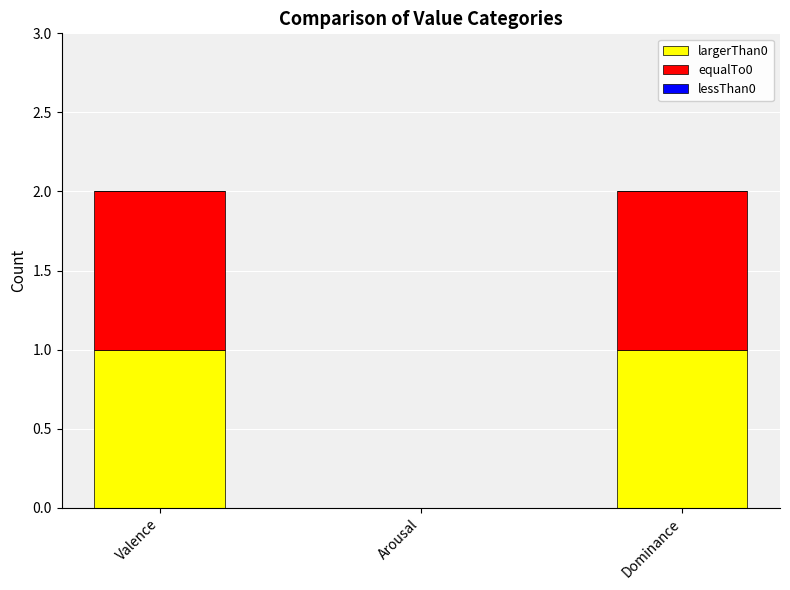

Is it true that largerThan0 equals 1 at Arousal?

False